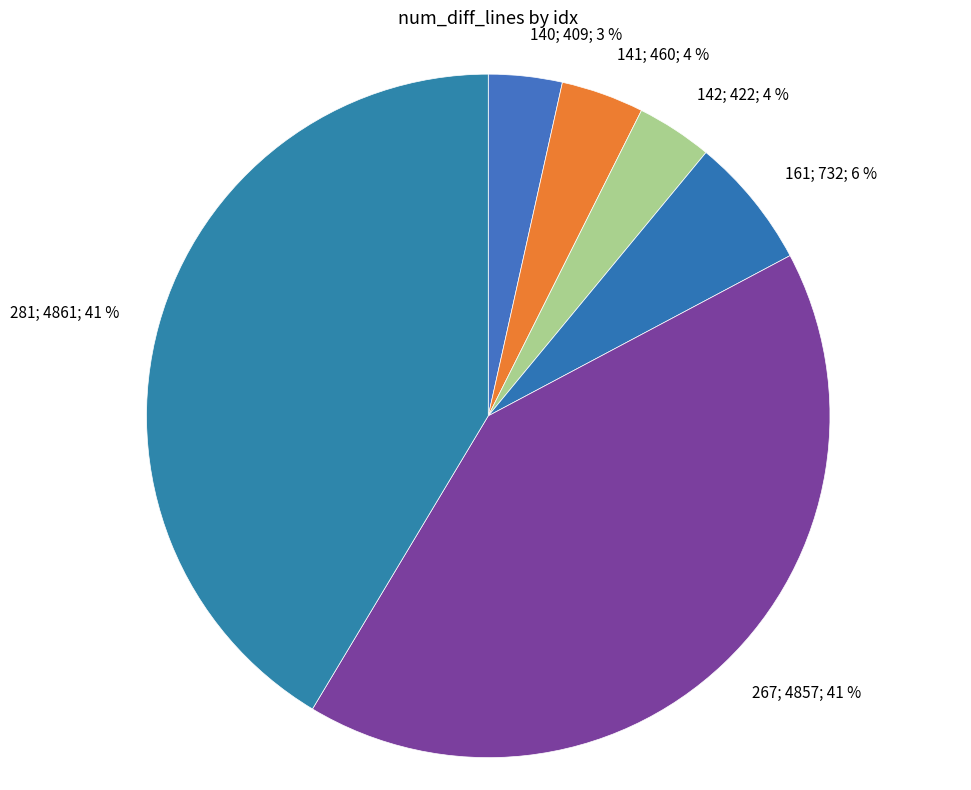

Does any single category account for the majority?

No